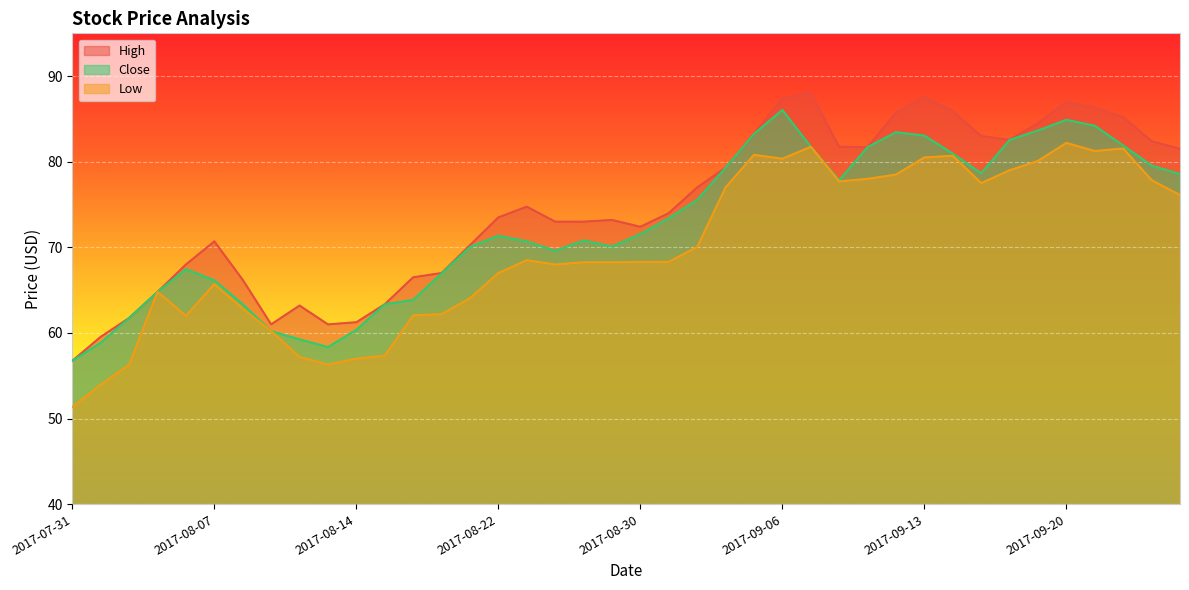

What is the difference between the highest and lowest values at 2017-09-14?

5.2